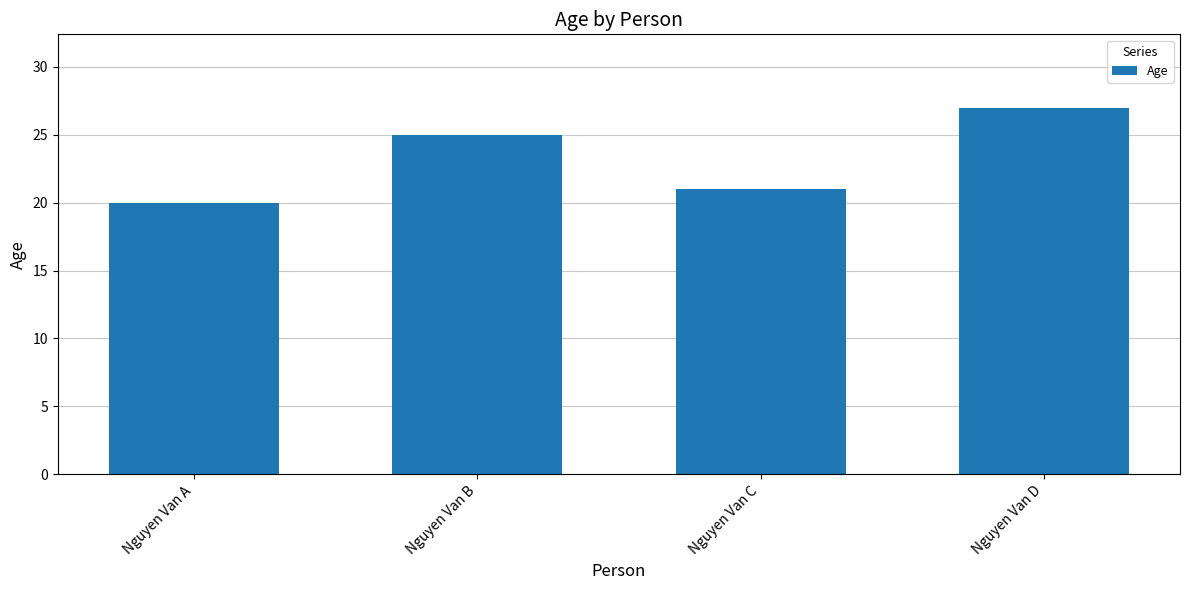

Read the value at Nguyen Van C.

21